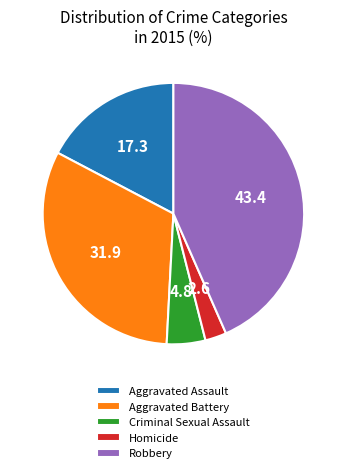

Do Aggravated Assault and Aggravated Battery together represent more than half of the pie?

No